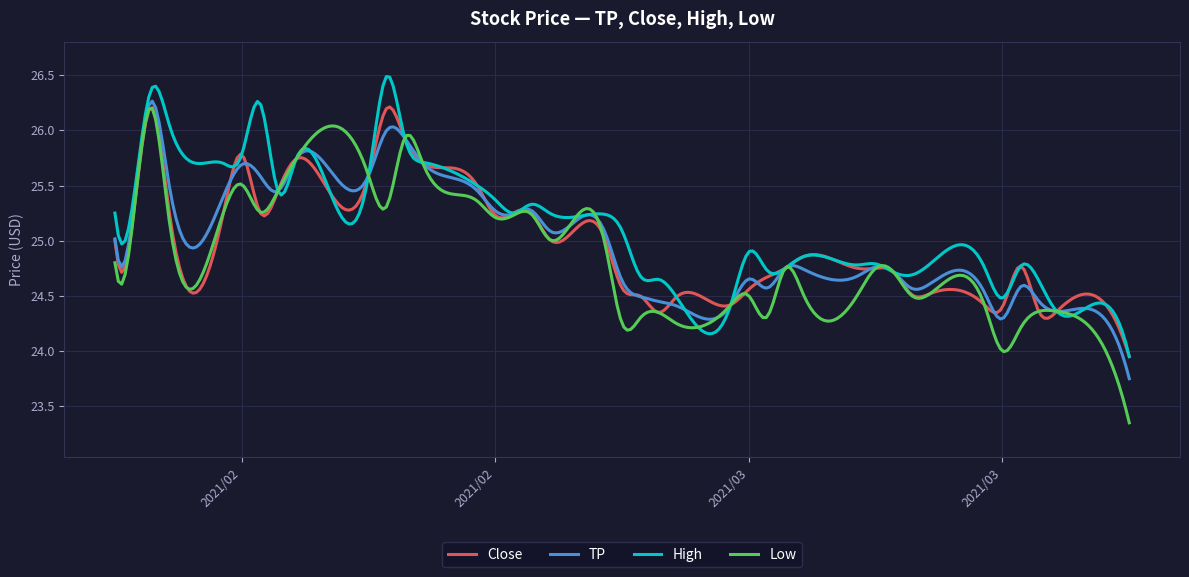

What is the maximum value shown in the chart?

26.5